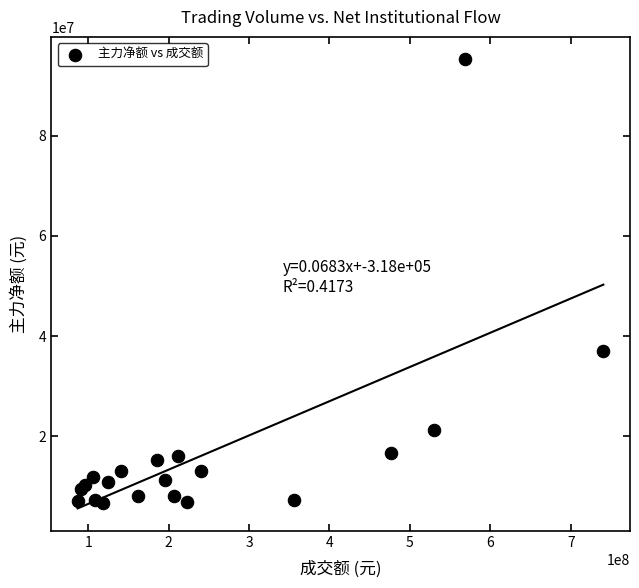

What Y value in the scatter plot is closest to 50979931?

36980452